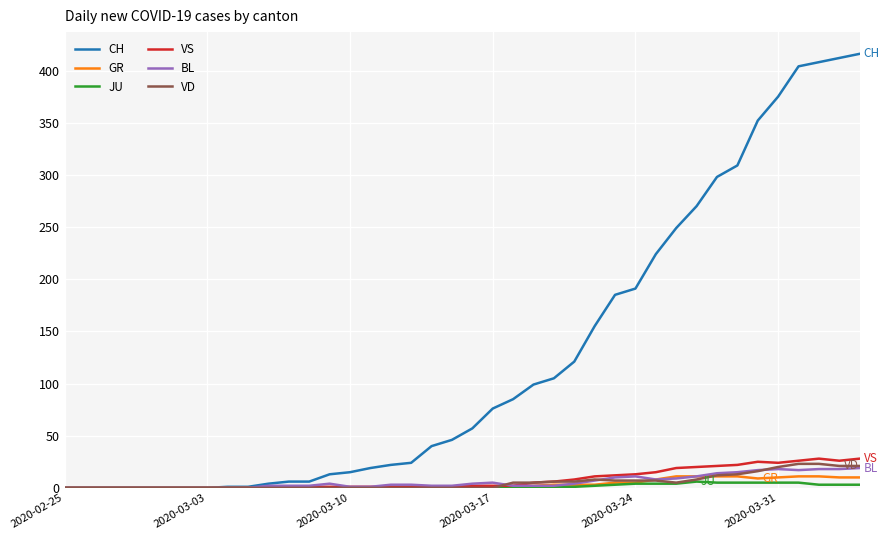

What is the difference between the second highest and minimum values in the BL series?

18